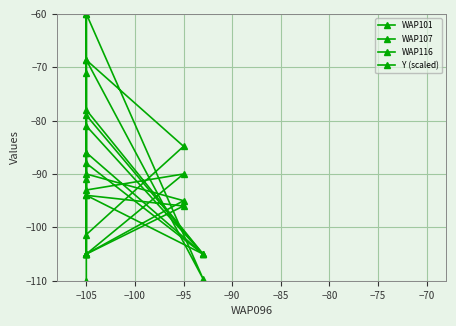

Where is the first local maximum for WAP116?

−105